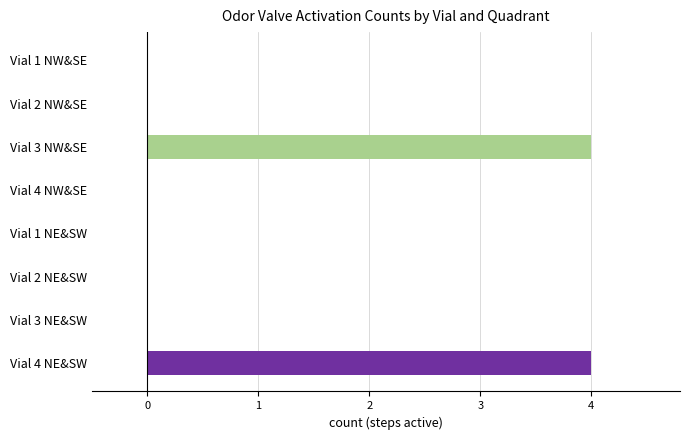

Rank the series by their maximum value, from lowest to highest.

Vial 3 NW&SE, Vial 4 NE&SW